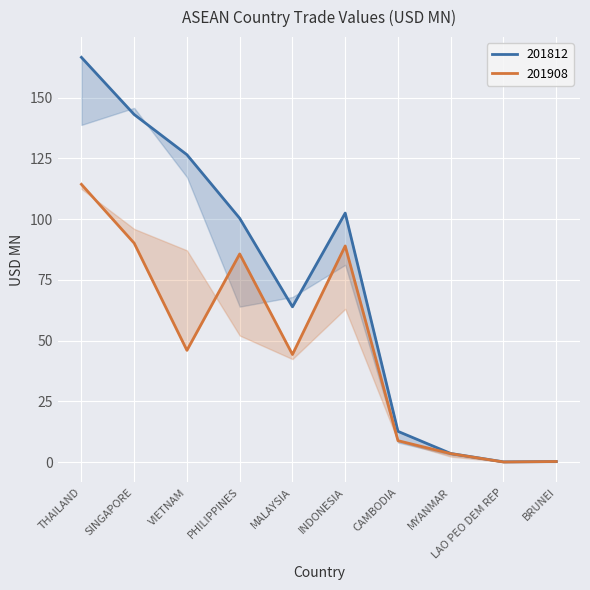

What is the label of the 10th point from the left?

BRUNEI